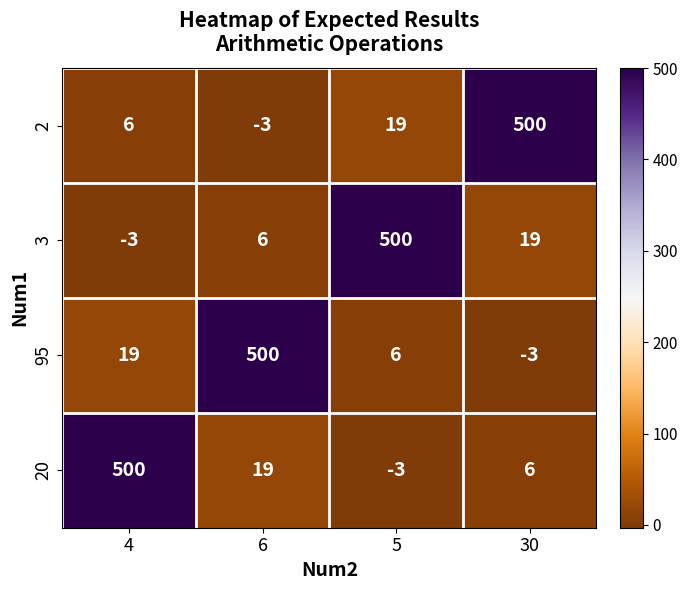

At which label does 3 first exceed 19?

5